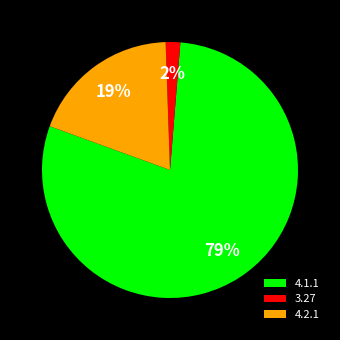

How many segments does this pie chart have?

3